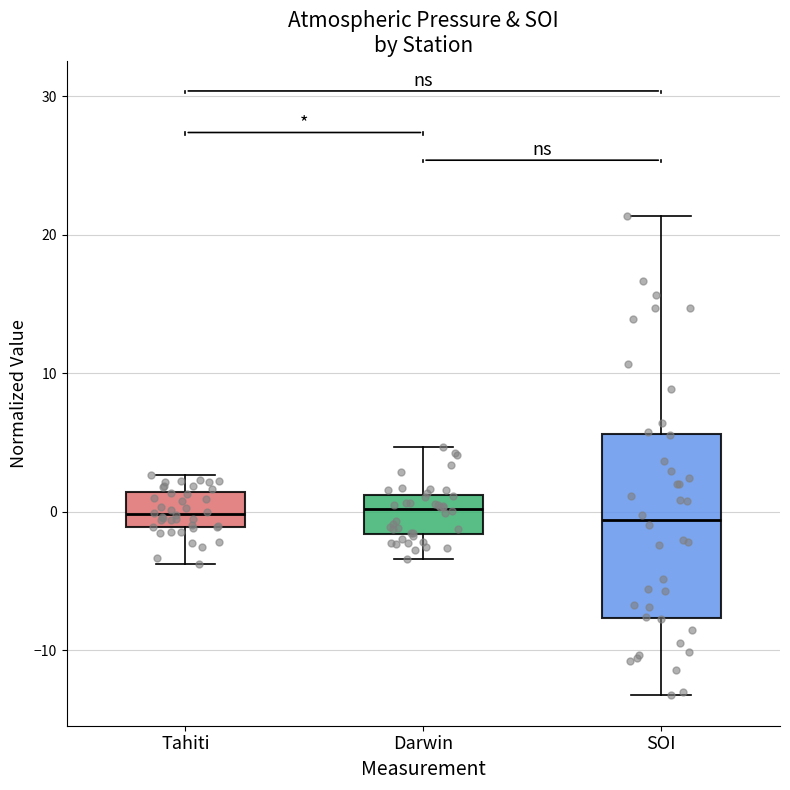

Reading left to right, transcribe this box plot: for each box, give where its median line is, the range the box spans, and where its two whiskers end, as read against the y-axis. The values are not printed on the chart, so give them approximately, as read against the axis.

Tahiti: median 0, box -1 to 1, whiskers -4 to 3
Darwin: median 0, box -2 to 1, whiskers -3 to 5
SOI: median -1, box -8 to 6, whiskers -13 to 21